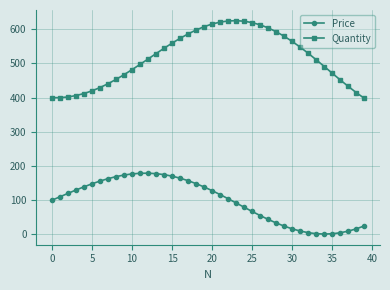

True or false: Quantity has more than 0 interior local peaks.

True